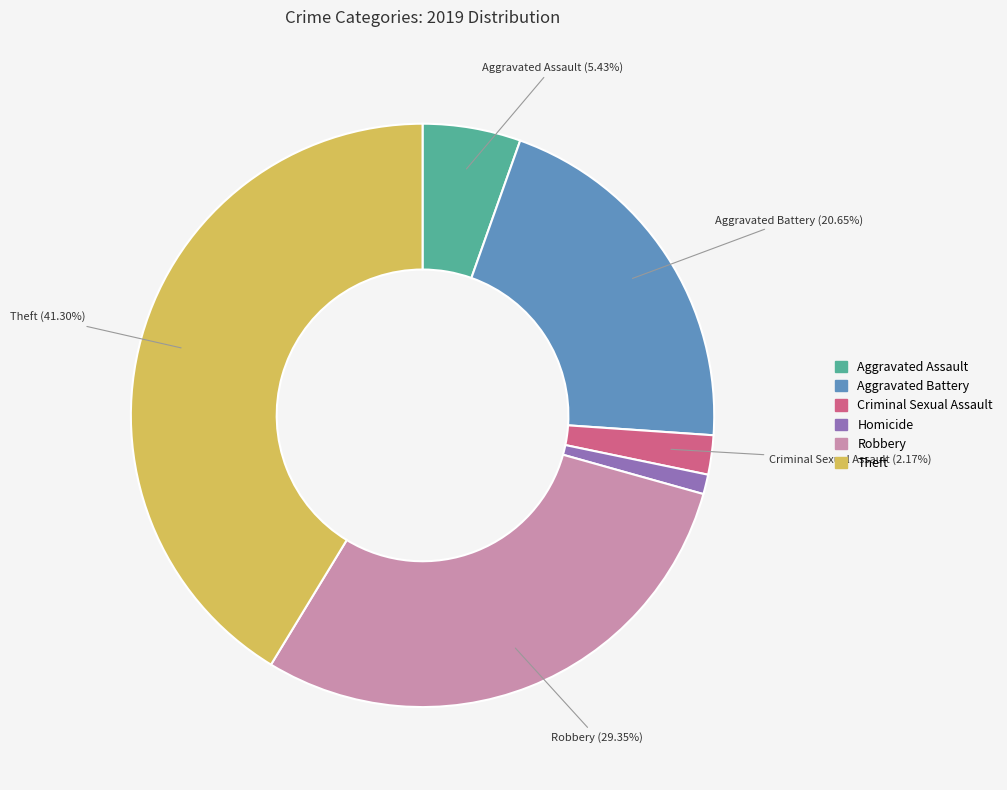

Count the number of slices in the pie.

6